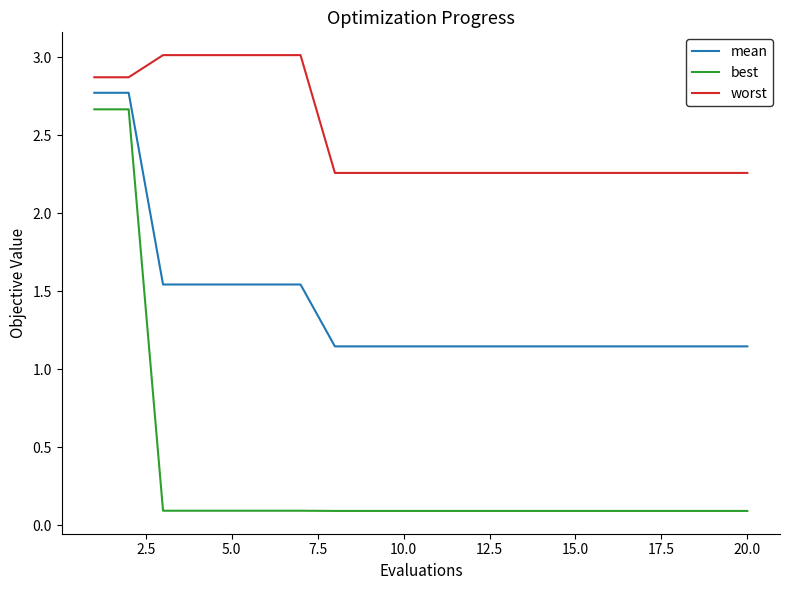

Rank the series by their average value, from lowest to highest.

best, mean, worst